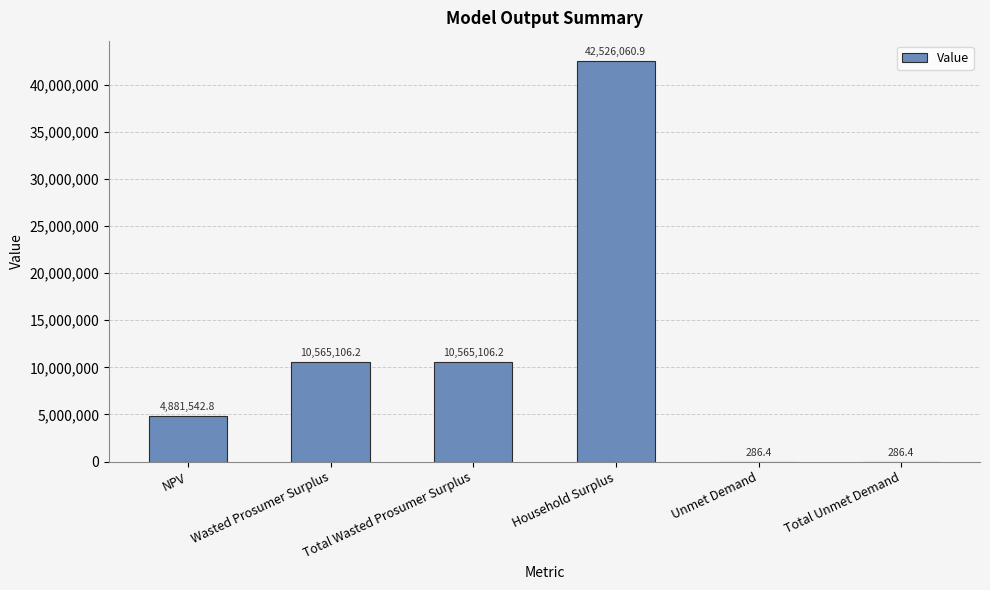

Are the bars horizontal?

No